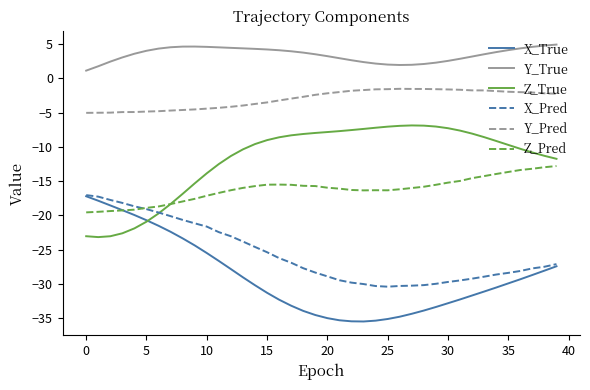

True or false: Z_Pred and Y_Pred intersect in this chart.

False